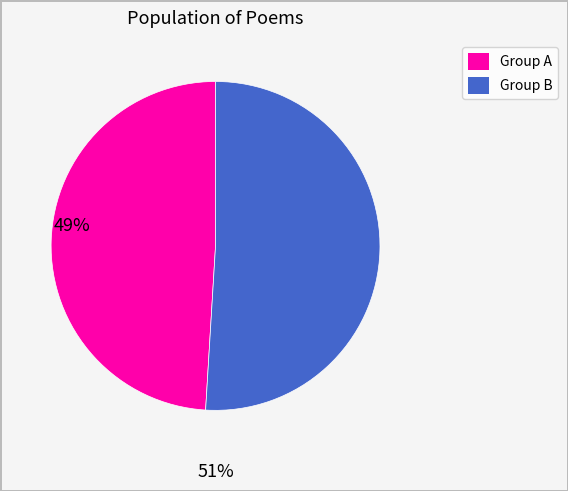

Does any single category account for the majority?

Yes